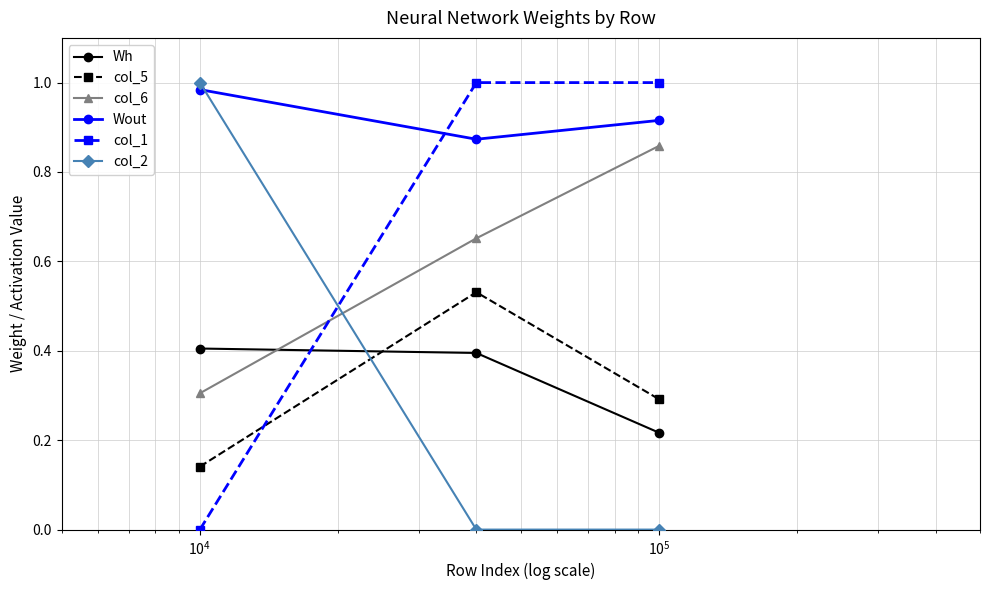

What is the sum of all col_1 values?

2.0